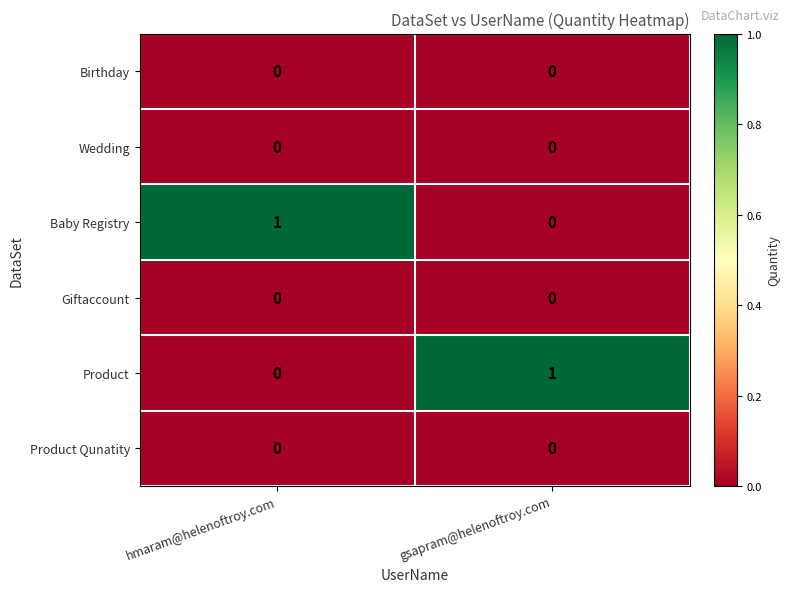

Is it true that Baby Registry equals 1 at gsapram@helenoftroy.com?

False